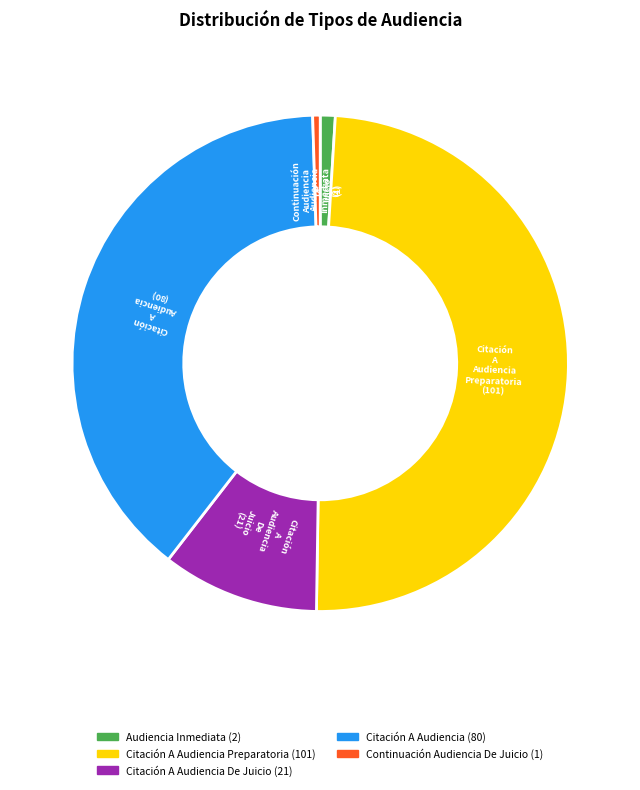

Is there any slice that represents more than half of the pie?

No